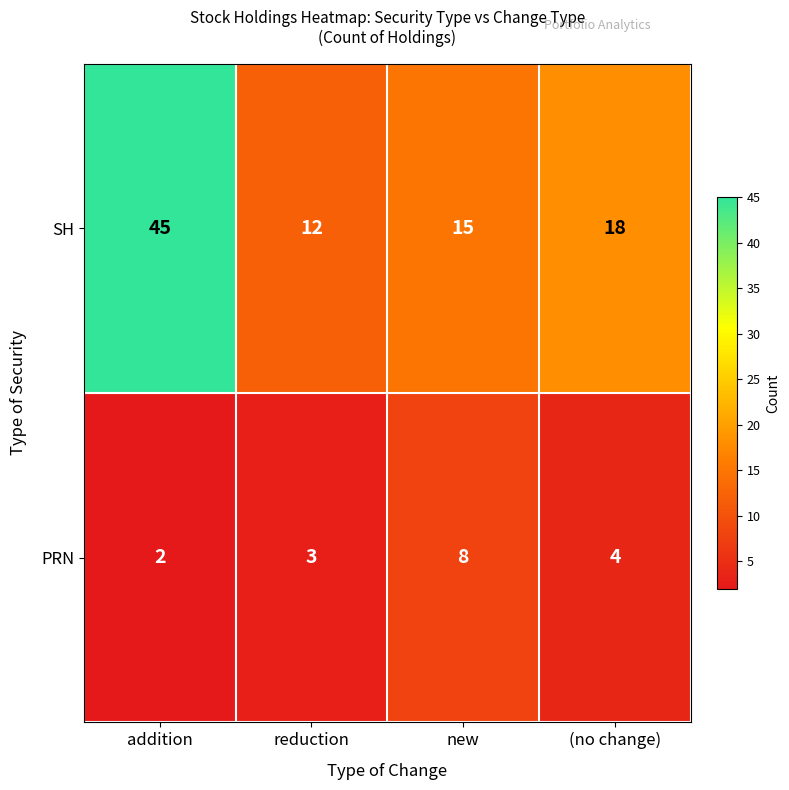

What is the sum of the SH values at (no change) and new?

33